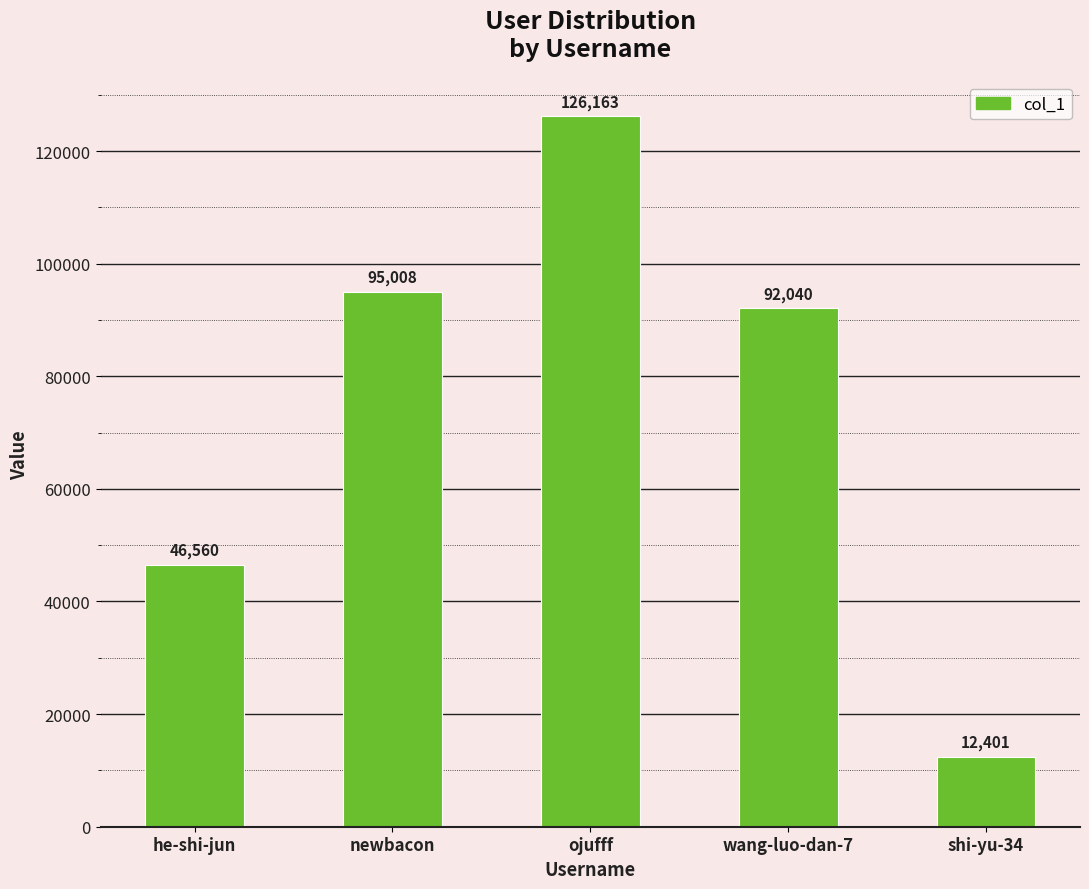

What is the difference between the values at wang-luo-dan-7 and shi-yu-34?

79639